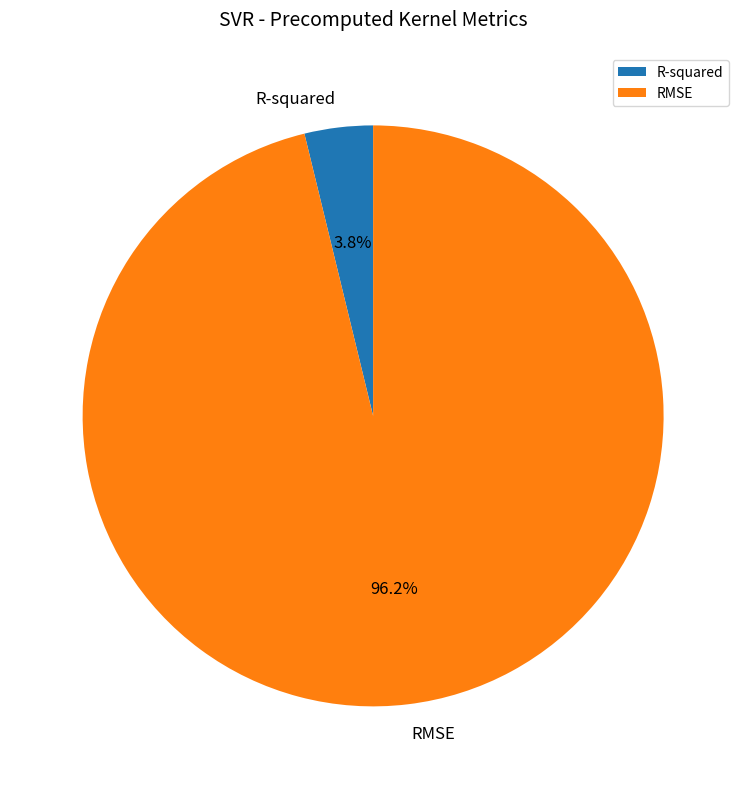

Is the sum of RMSE and R-squared greater than half?

Yes